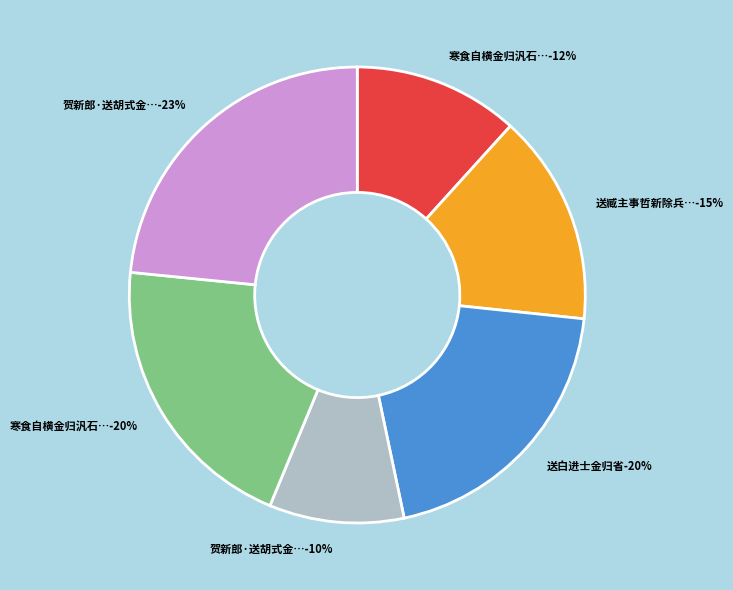

Does 寒食自横金归汎石湖 represent more than half of the total?

No